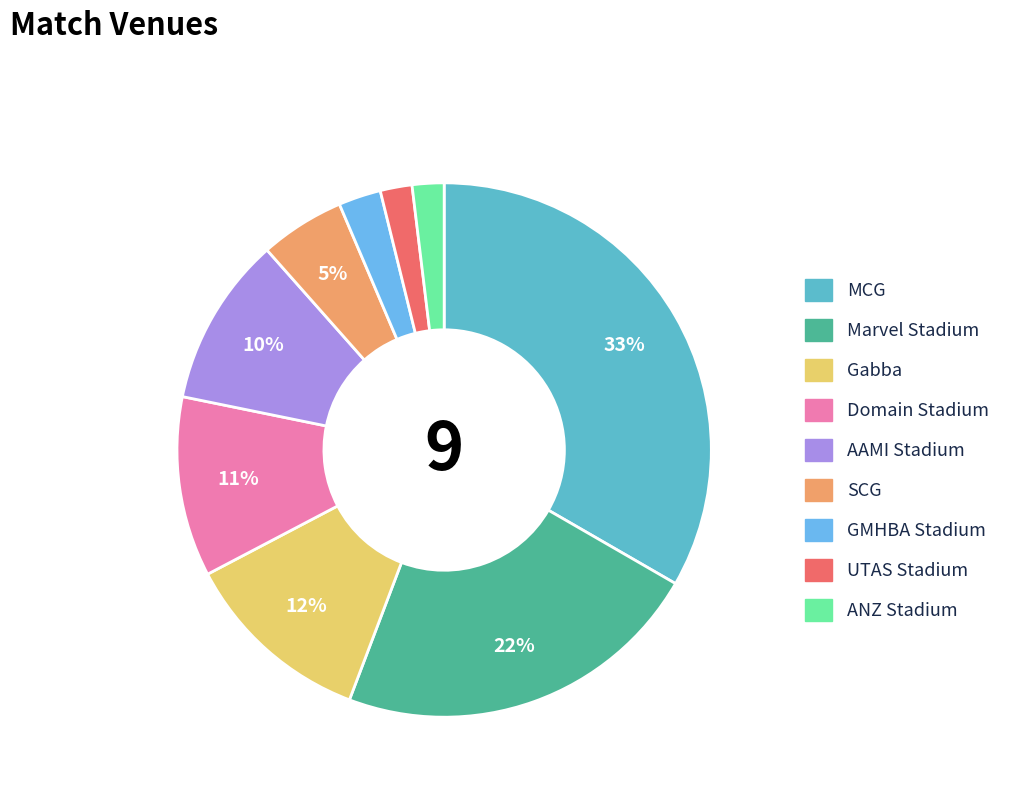

How many slices are in this pie chart?

9